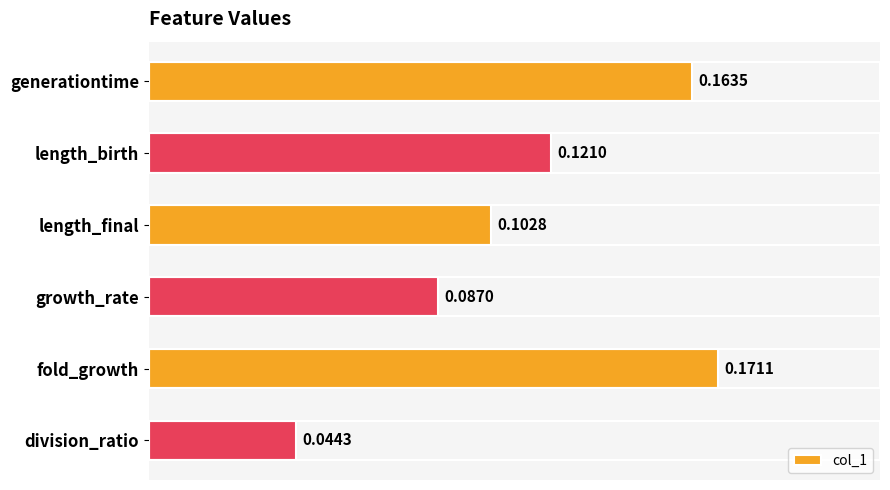

What is the sum of all values?

0.7